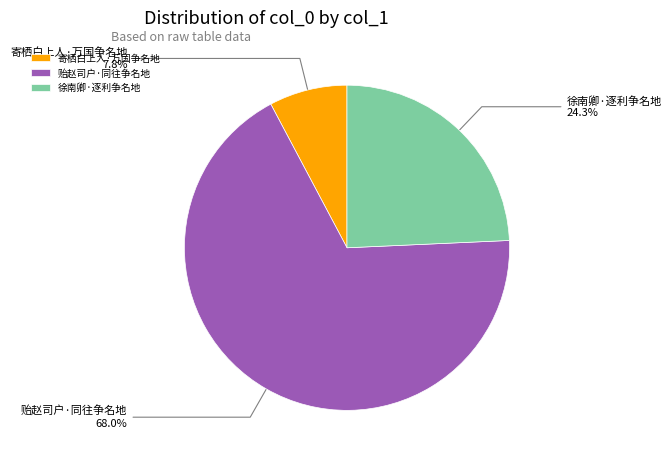

What percentage is the 寄栖白上人·万国争名地 slice, to the nearest percent?

8%